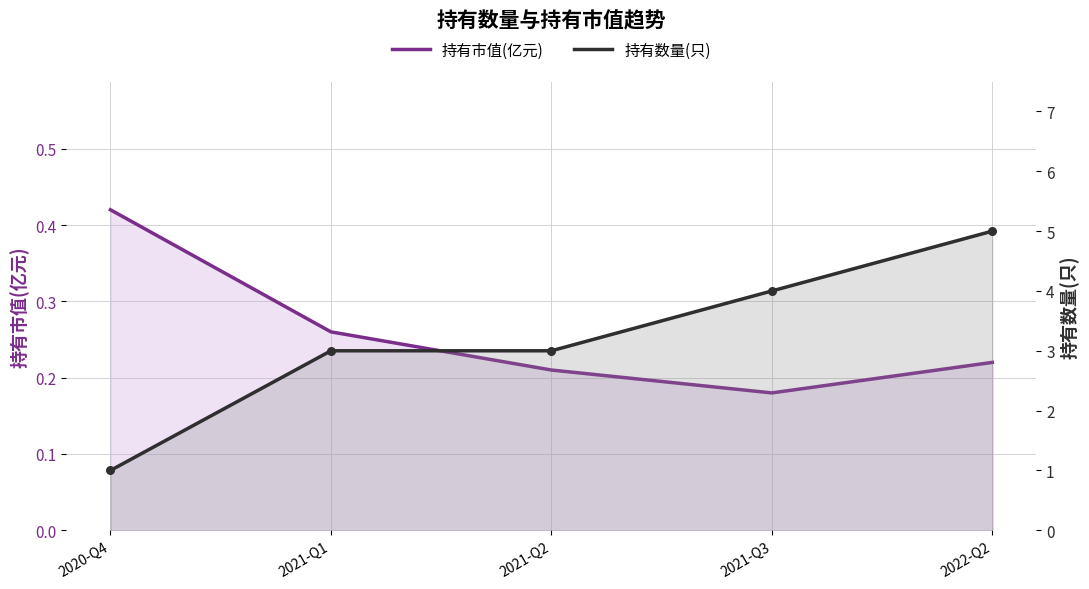

At how many categories does at least one series exceed 1?

4